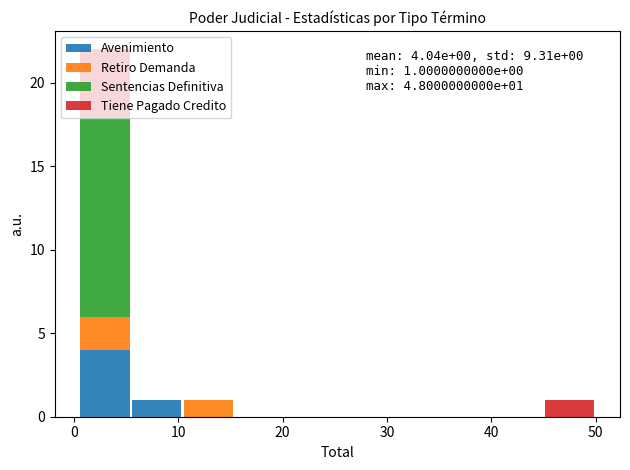

Which range on the x-axis has the tallest stacked bar (by total height)?

1 to 5